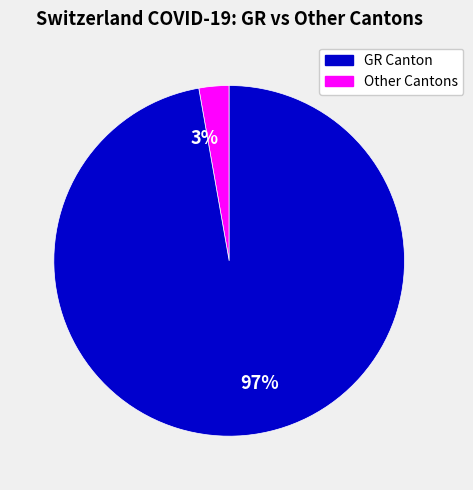

To the nearest percent, what portion does 3% represent?

3%